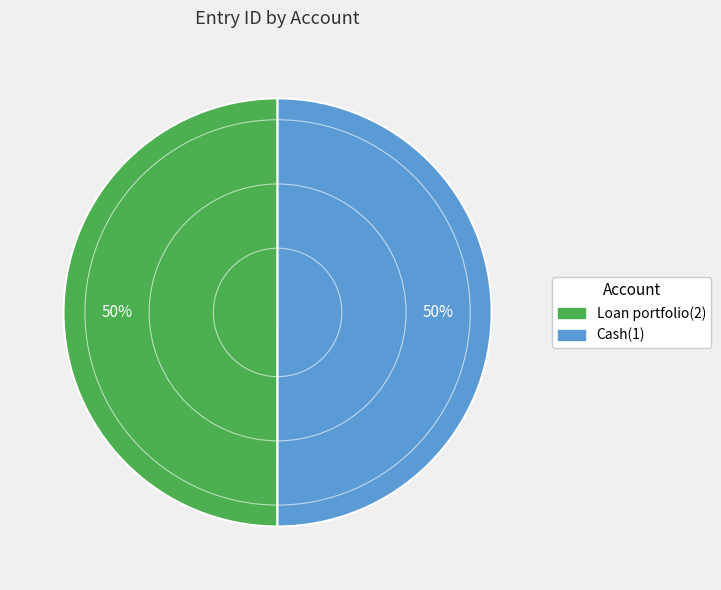

Approximately how many times larger is the value at Cash(1) compared to Loan portfolio(2)?

1.0